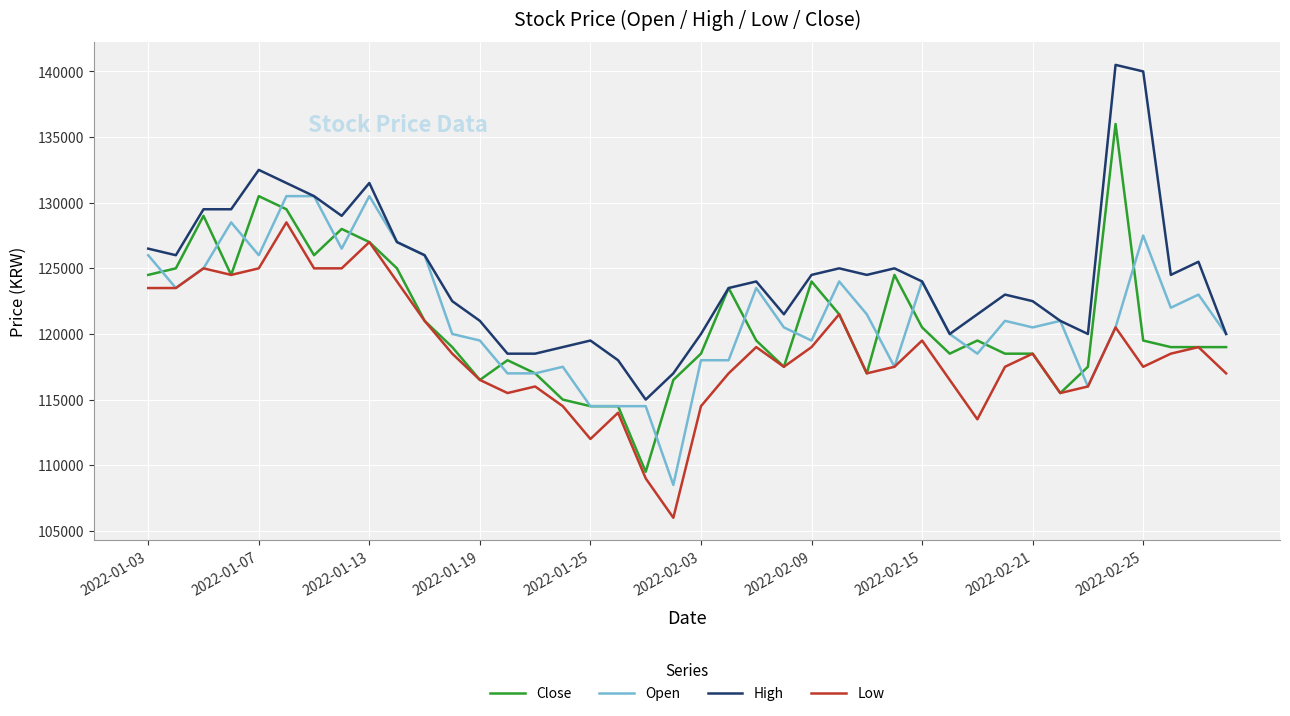

How many series are shown in this chart?

4